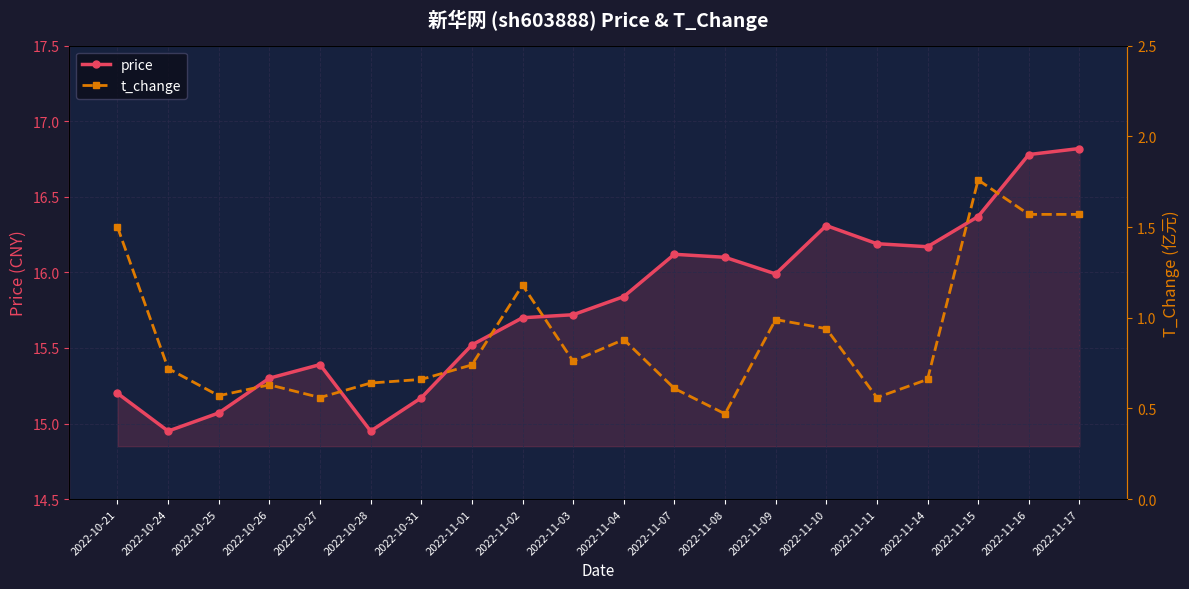

What is the label of the 7th point from the left?

2022-10-31